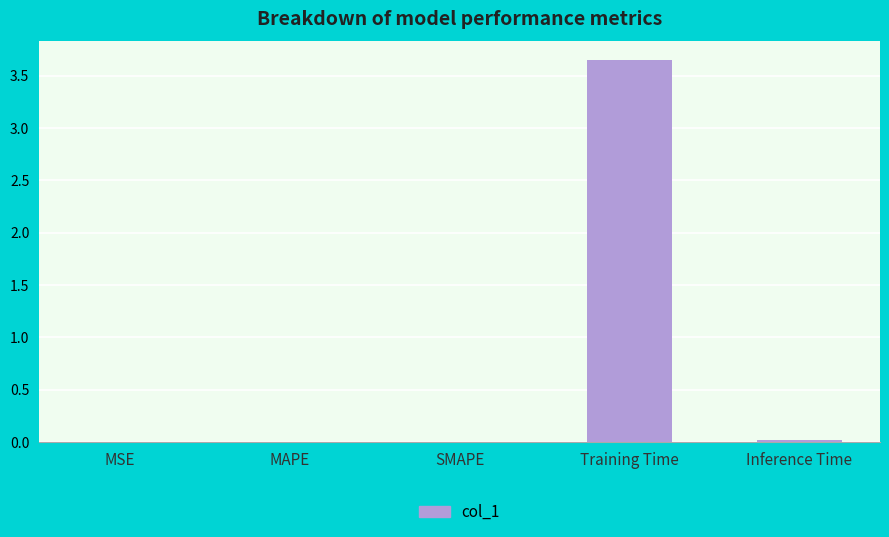

Is it true that the value at MSE is 0.0?

True